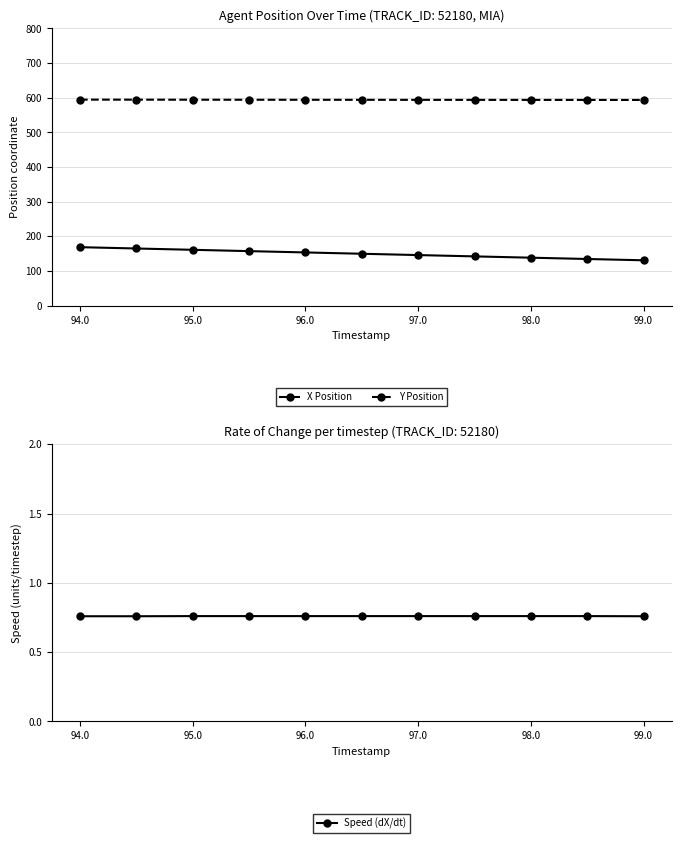

Reading left to right, extract all data points from this chart.

X Position: 168.7	164.9	161.1	157.3	153.5	149.7	145.9	142.1	138.4	134.6	130.9
Y Position: 594.5	594.4	594.3	594.1	594.0	594.0	593.9	593.8	593.7	593.7	593.6
Speed (dX/dt): 0.8	0.8	0.8	0.8	0.8	0.8	0.8	0.8	0.8	0.8	0.8